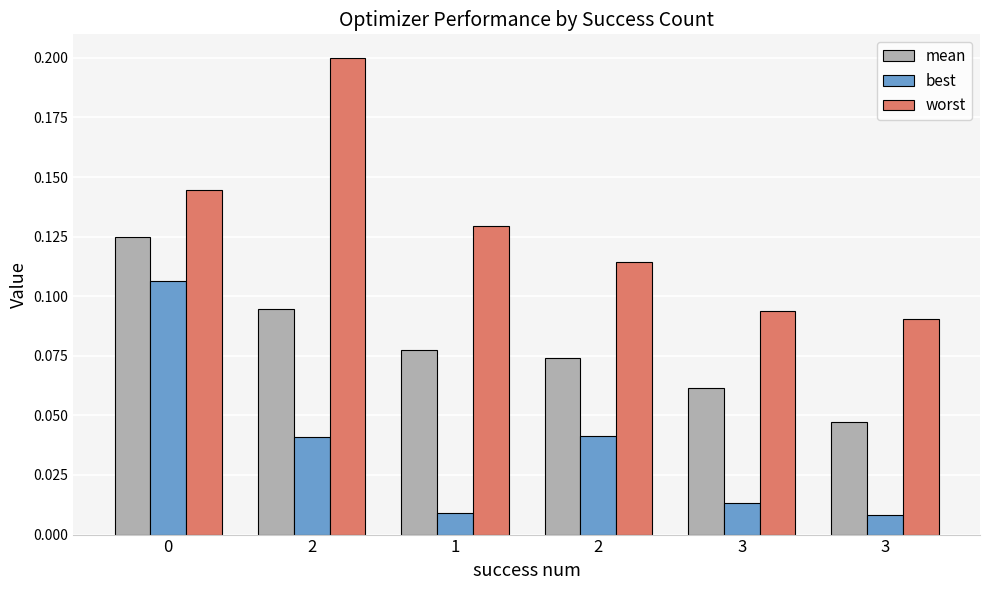

How many bars are there in each group?

3